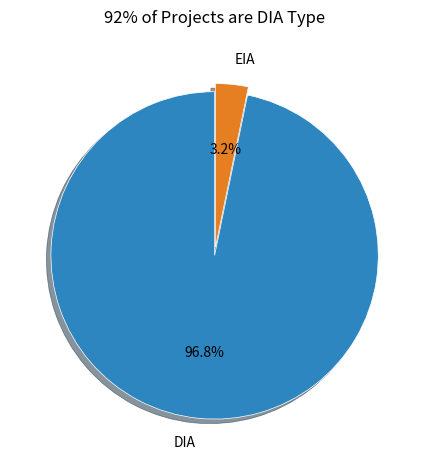

Which category has the biggest portion of the pie?

DIA